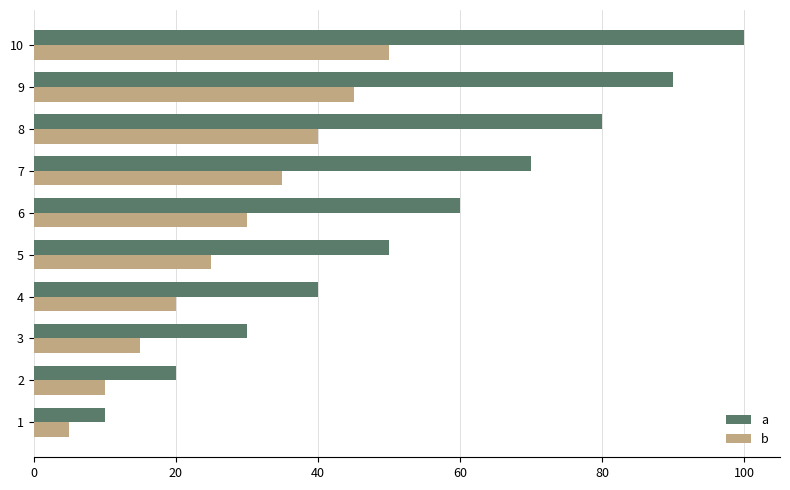

Which series has the widest spread of values?

a